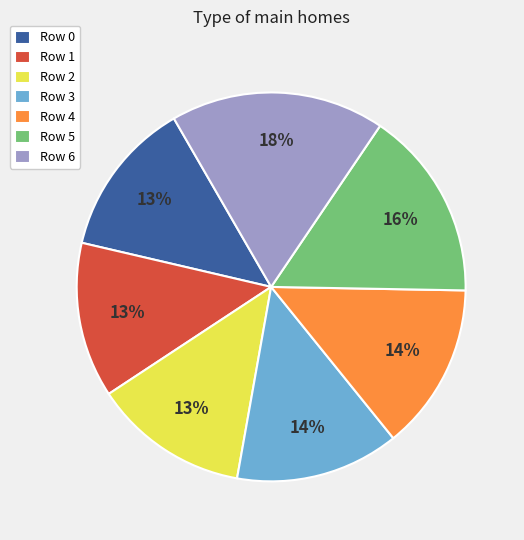

Combined, do Row 2 and Row 4 account for over 50%?

No